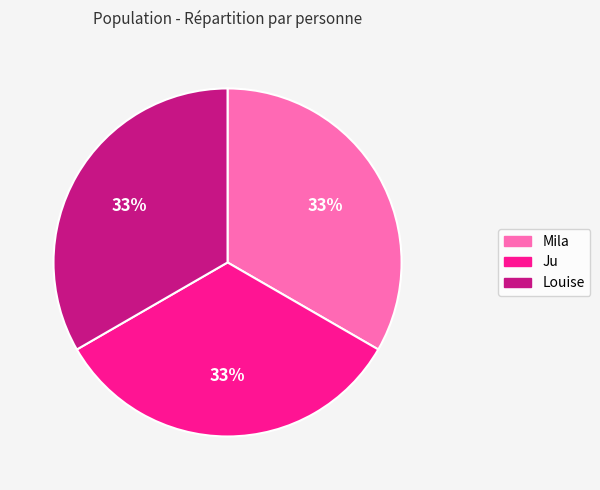

Is Ju the majority of the pie?

No